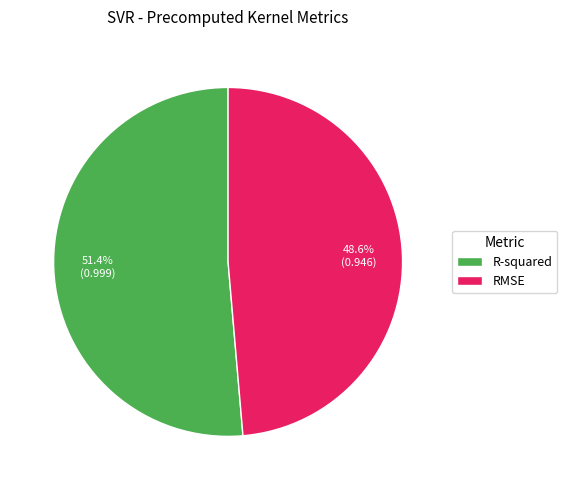

Combined, do RMSE and R-squared account for over 50%?

Yes